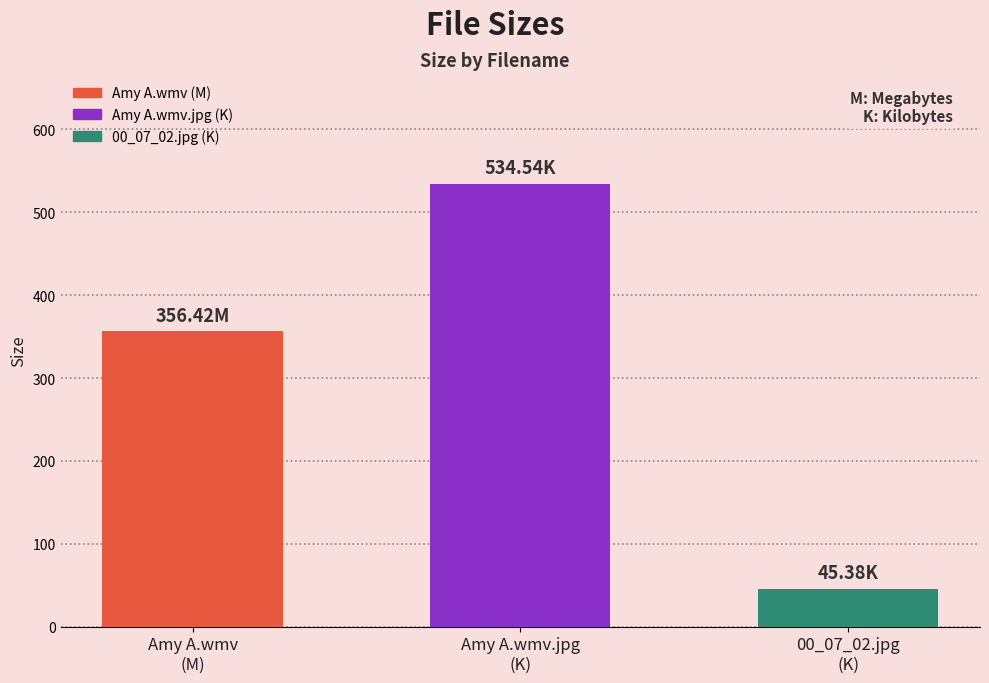

The value at Amy A.wmv.jpg
(K) is 534.5. True or false?

True